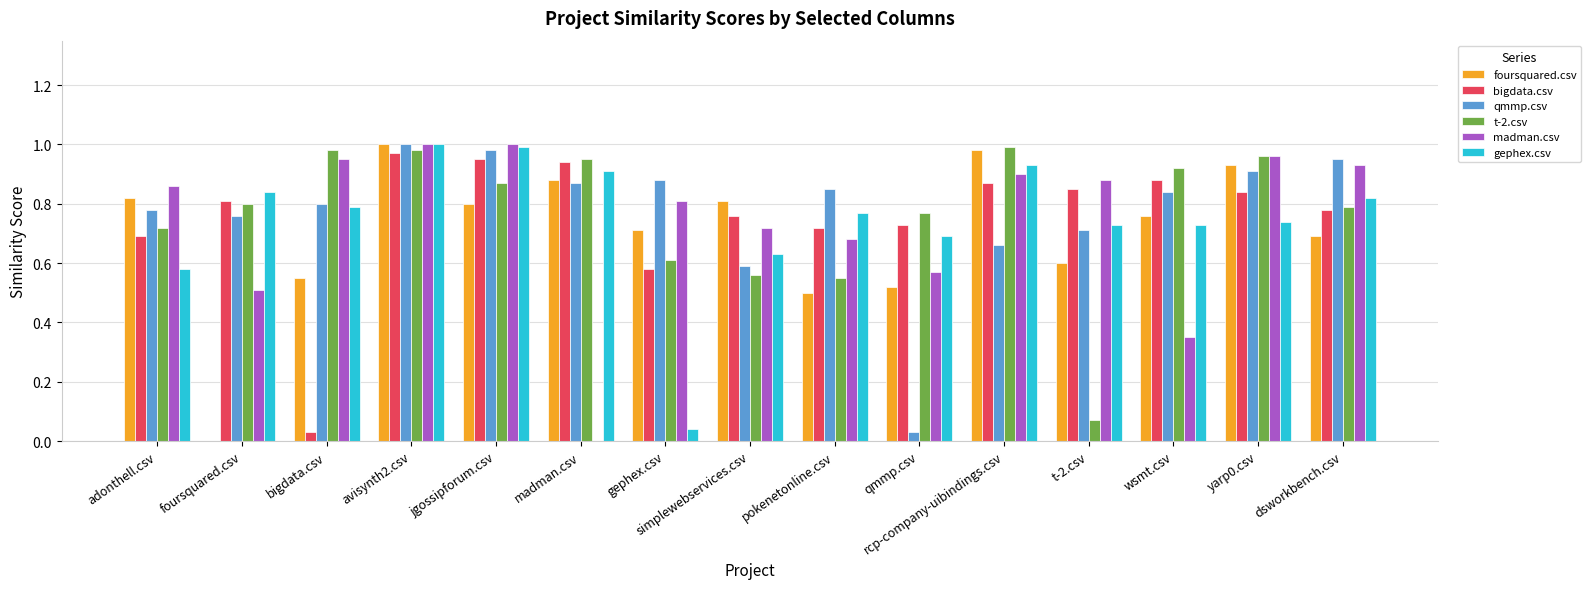

How many series are shown in this chart?

6